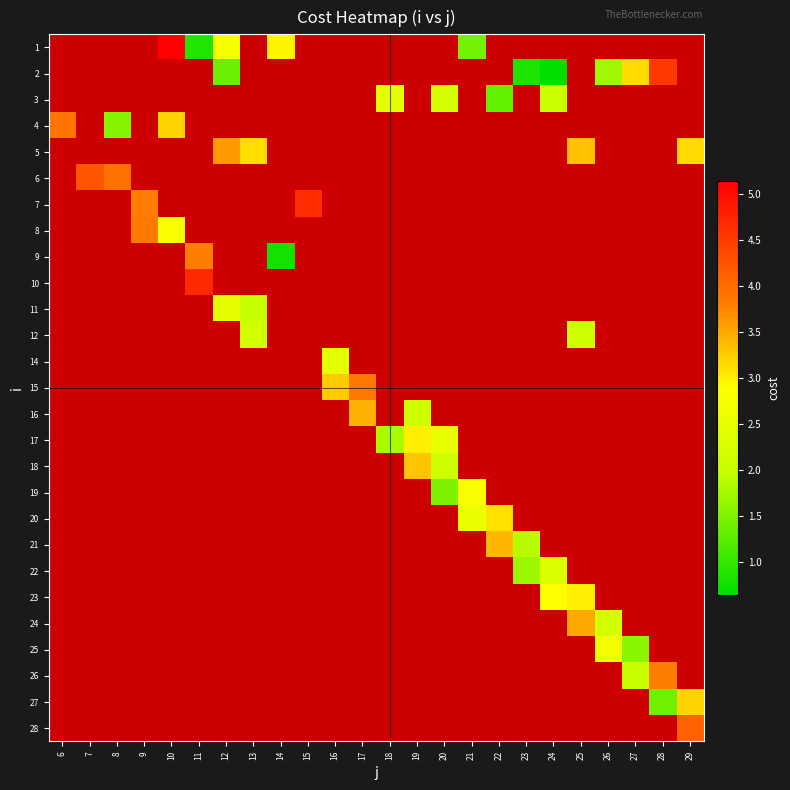

What is the maximum value shown in the chart?

5.1